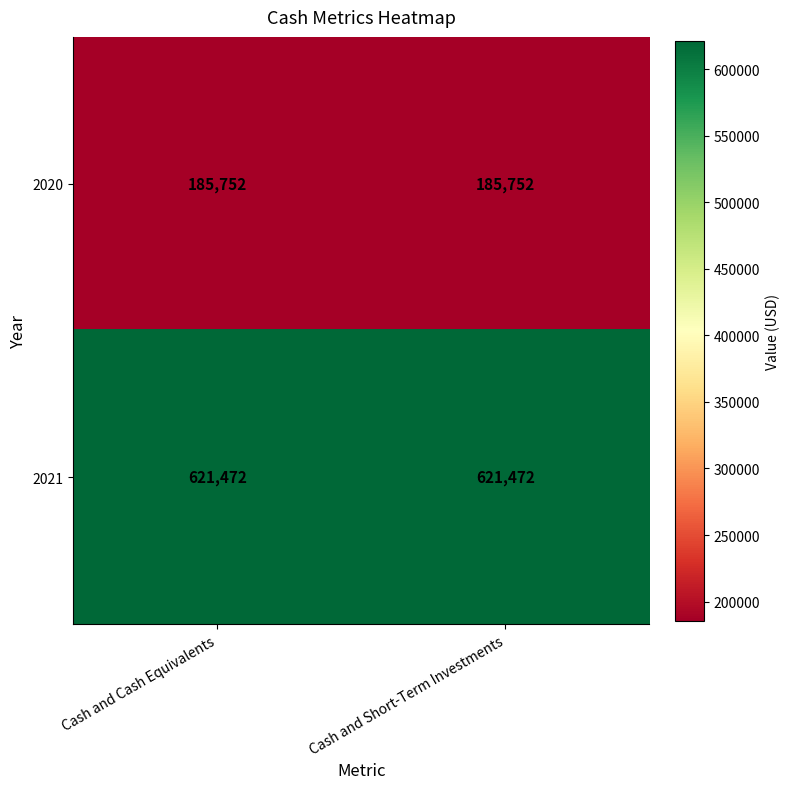

What is the difference between the highest and lowest values at Cash and Cash Equivalents?

435720